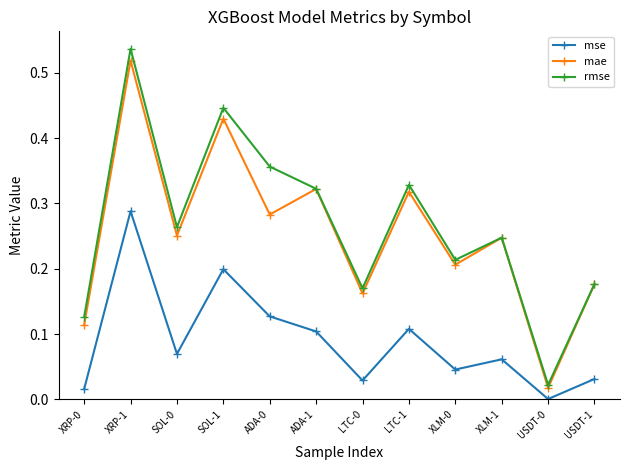

Is the value of mae at SOL-0 greater than the value of mse at SOL-0?

Yes